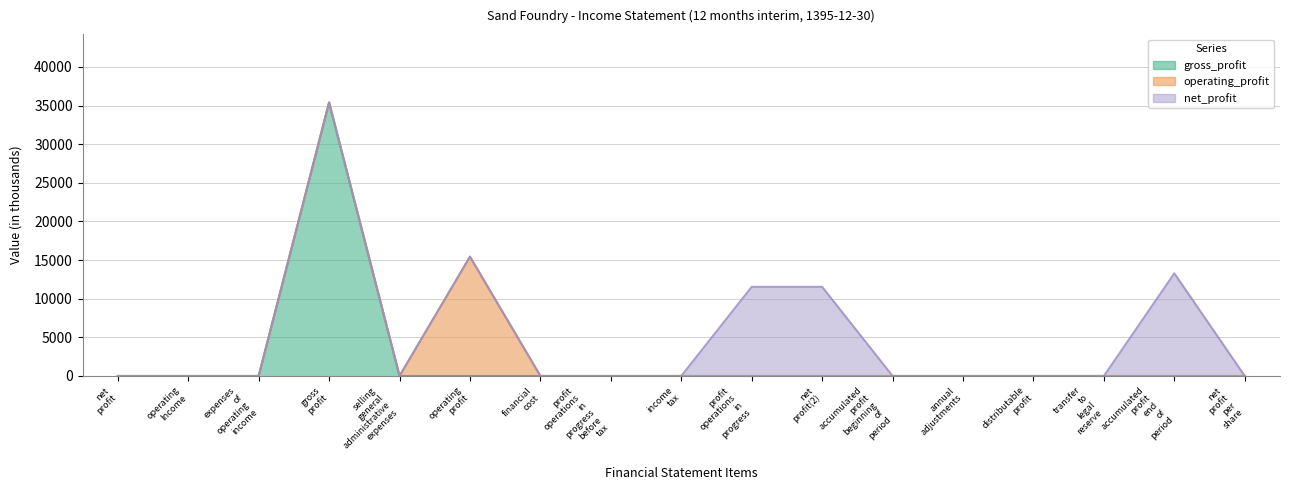

True or false: net_profit and gross_profit intersect in this chart.

False